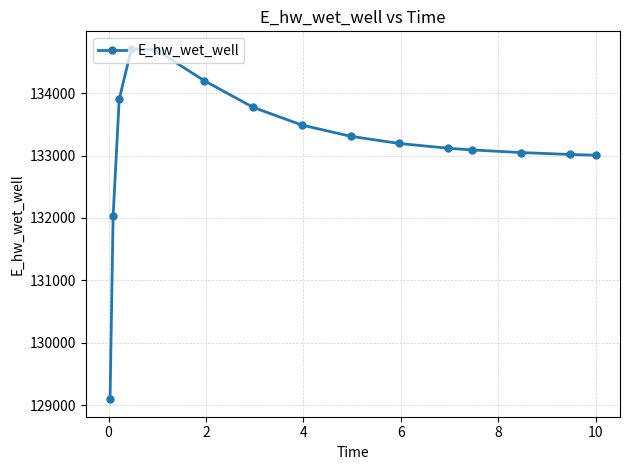

What is the greatest value displayed?

134707.1